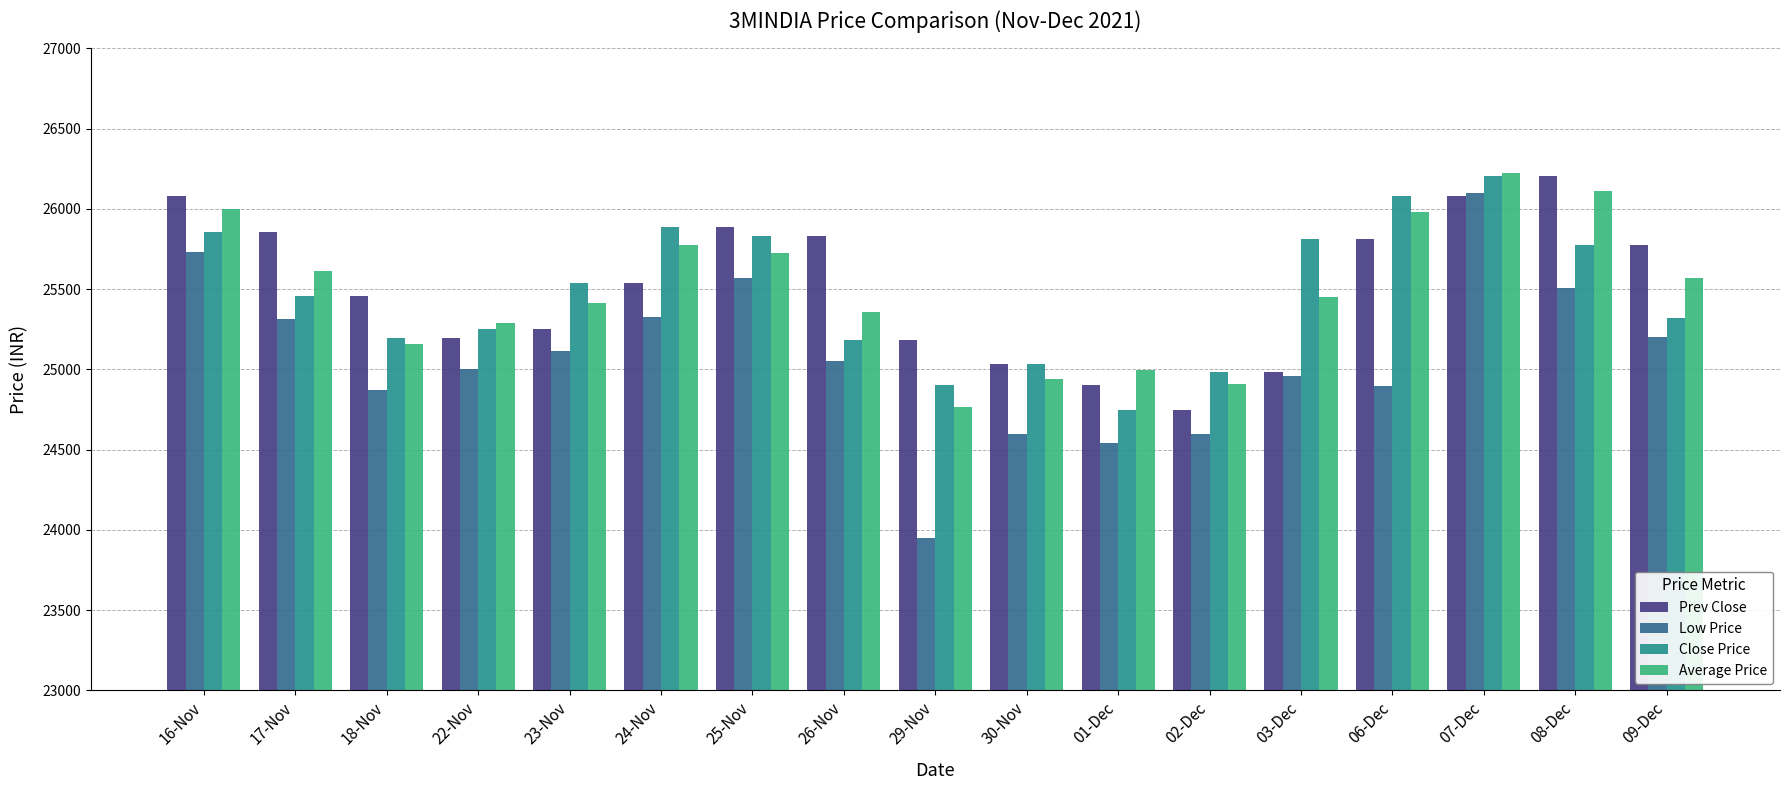

The value of Low Price at 25-Nov is 43007.6. True or false?

False